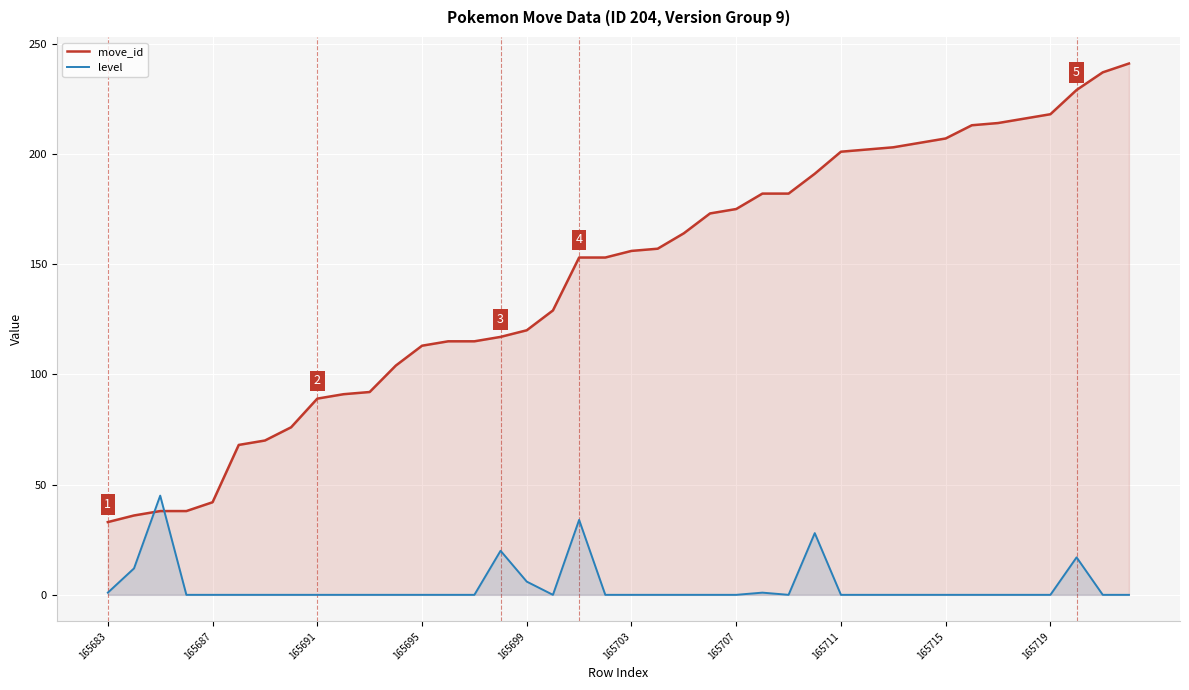

Which series has the largest total across all categories?

move_id